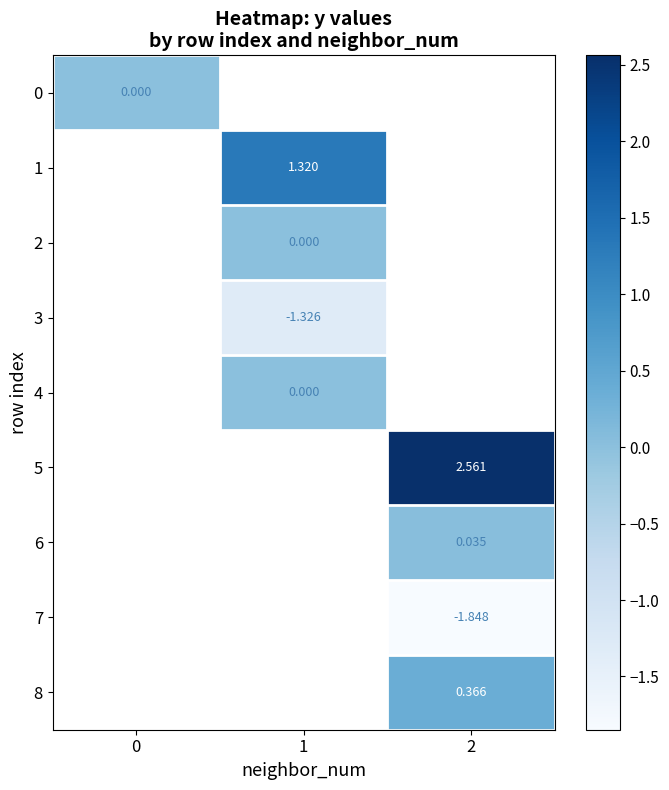

List the labels in order of 1 value, smallest first.

0, 1, 2